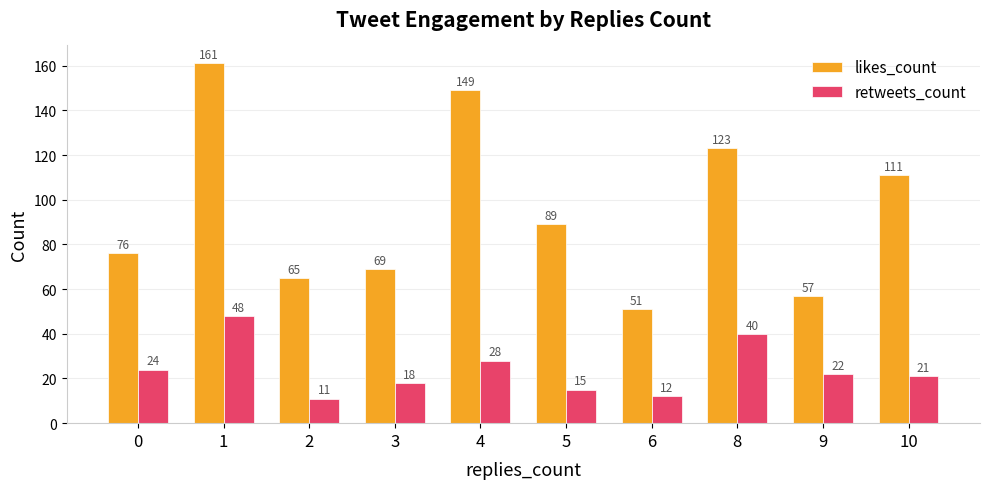

What is the sum of all likes_count values?

951